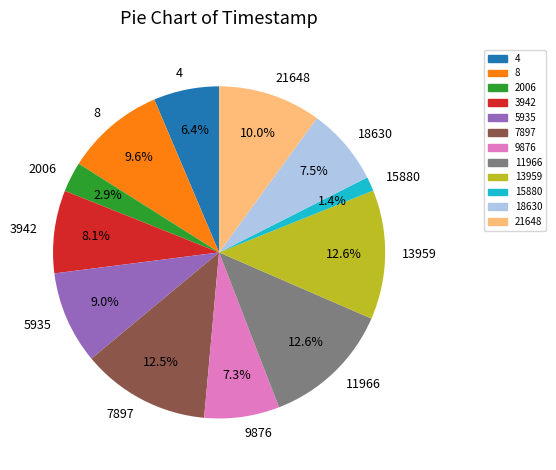

How many segments does this pie chart have?

12